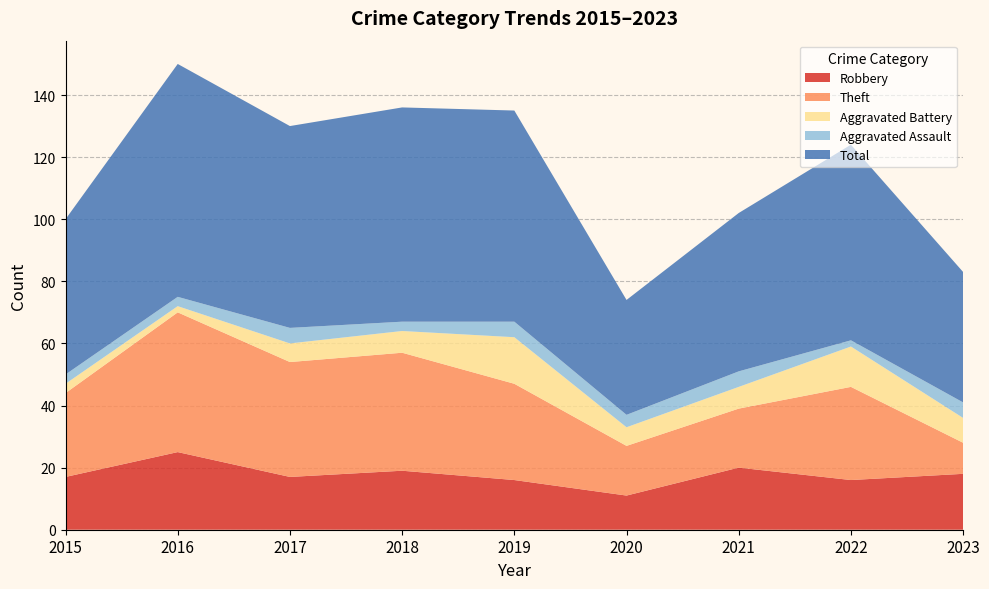

Reading left to right, extract all data points from this chart.

Robbery: 2015=17	2016=25	2017=17	2018=19	2019=16	2020=11	2021=20	2022=16	2023=18
Theft: 2015=27	2016=45	2017=37	2018=38	2019=31	2020=16	2021=19	2022=30	2023=10
Aggravated Battery: 2015=3	2016=2	2017=6	2018=7	2019=15	2020=6	2021=7	2022=13	2023=8
Aggravated Assault: 2015=3	2016=3	2017=5	2018=3	2019=5	2020=4	2021=5	2022=2	2023=5
Total: 2015=50	2016=75	2017=65	2018=69	2019=68	2020=37	2021=51	2022=63	2023=42